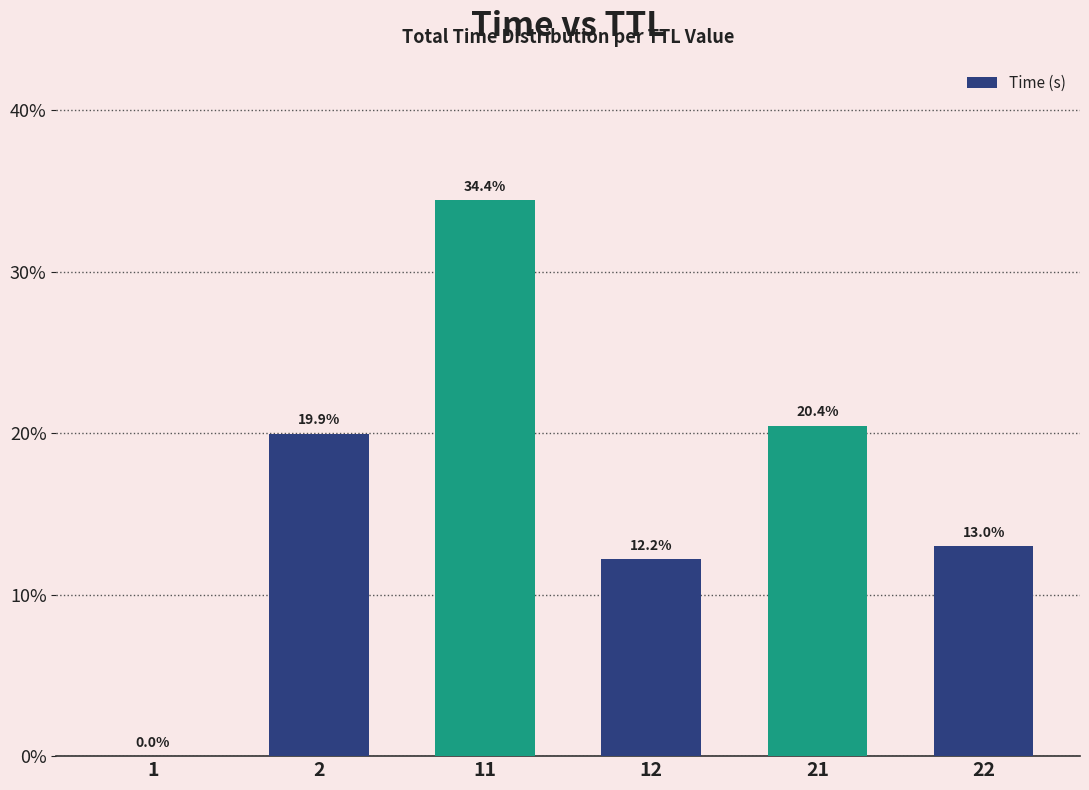

Are the bars grouped side by side (vs. stacked)?

No